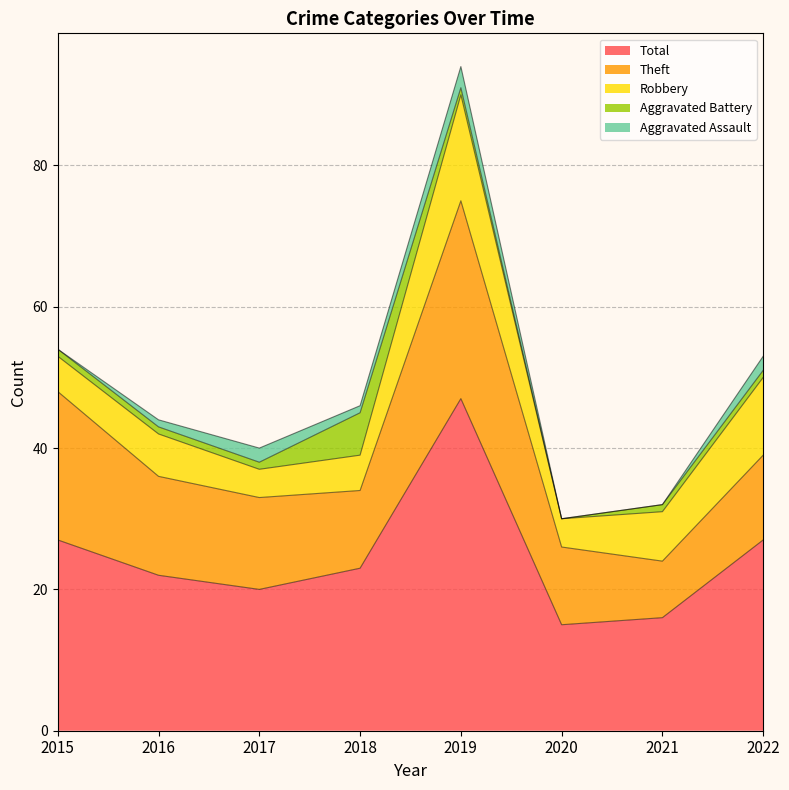

True or false: Aggravated Battery and Total cross at least once.

False